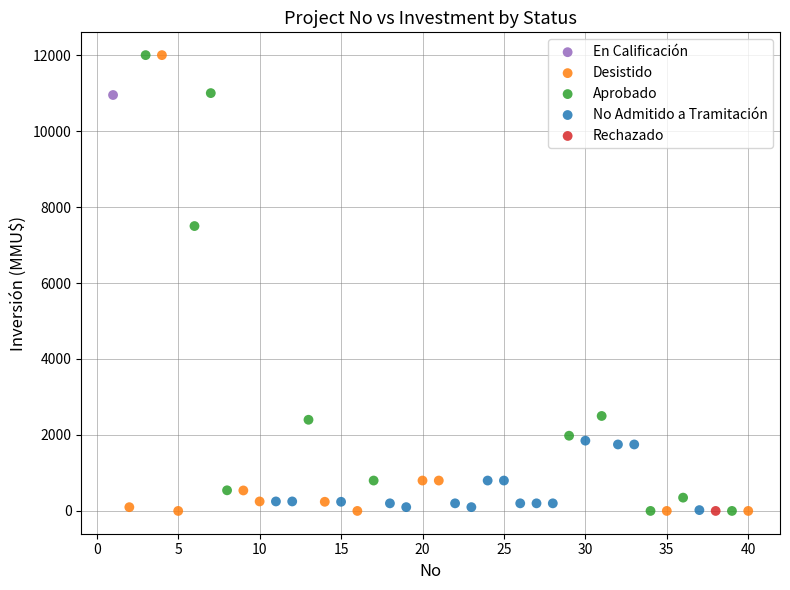

What are all the series names shown in the legend?

En Calificación, Desistido, Aprobado, No Admitido a Tramitación, Rechazado